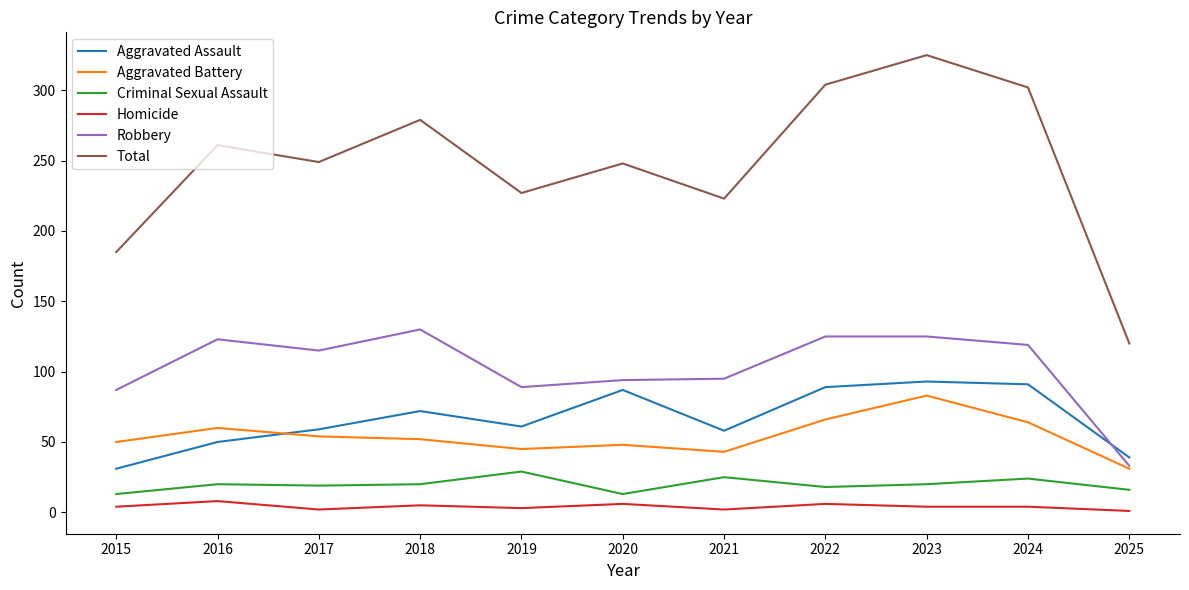

True or false: Homicide has more than 0 interior local peaks.

True